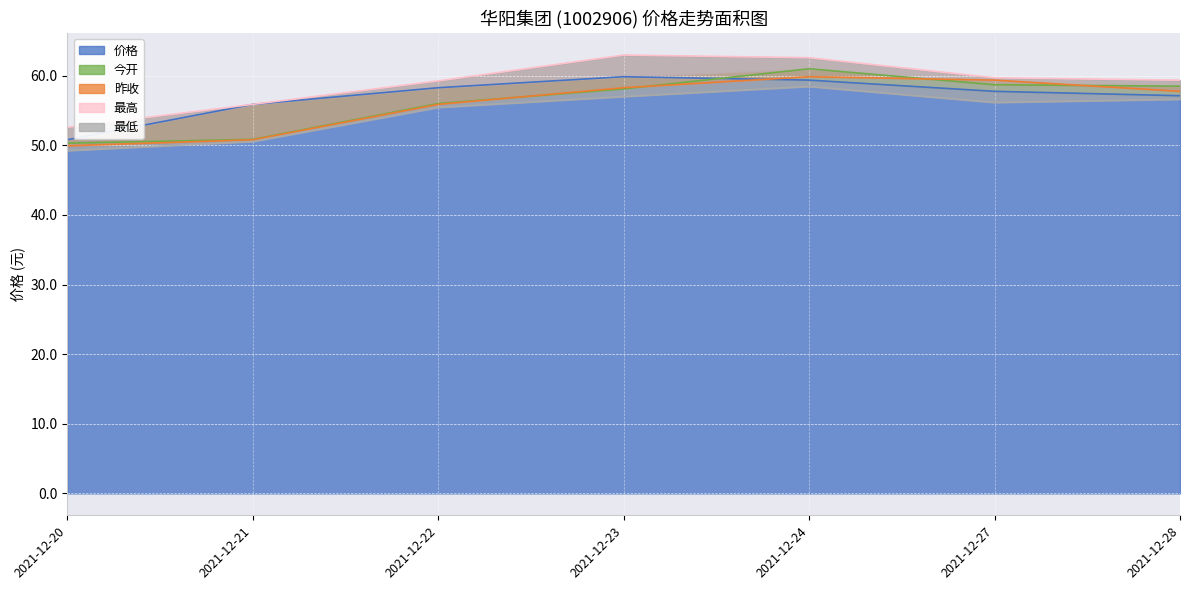

Reading right to left, what are all the values shown in this chart?

价格: 57.1	57.8	59.4	59.9	58.3	55.9	50.8
今开: 58.5	58.7	61.0	58.1	56.0	50.9	50.3
昨收: 57.8	59.4	59.9	58.3	55.9	50.8	49.9
最高: 59.4	59.7	62.6	63.0	59.2	55.9	52.6
最低: 56.6	56.1	58.5	57.0	55.4	50.5	49.2